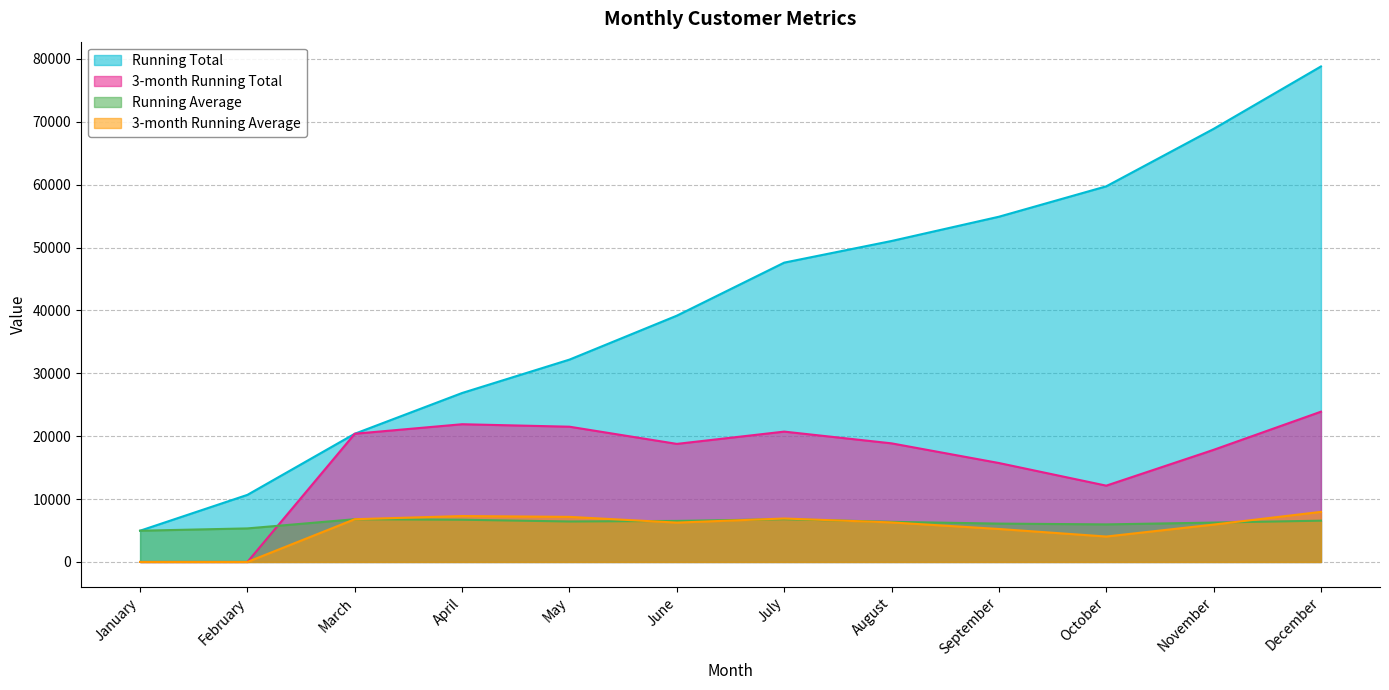

Which category has the lowest value in the Running Total series?

January